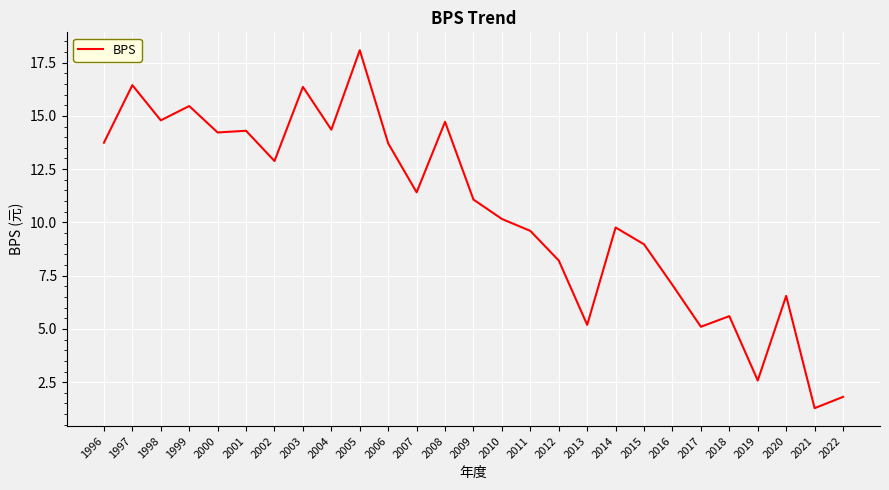

Which category has the lowest value across all series?

2021